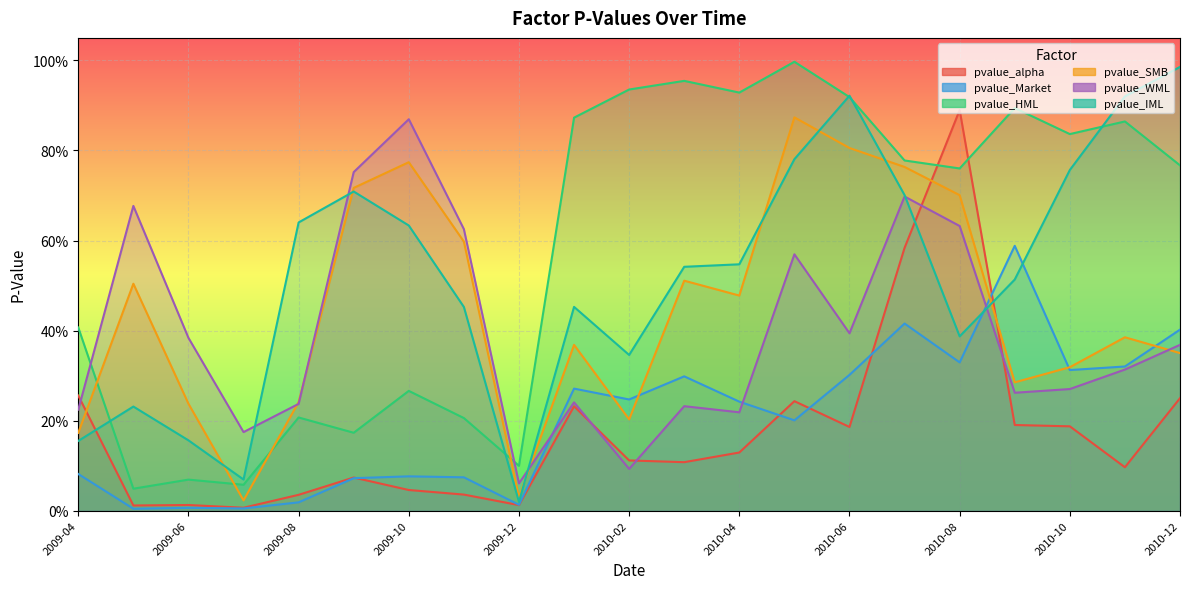

Reading right to left, transcribe all the data shown in this chart.

pvalue_alpha: 0.2	0.1	0.2	0.2	0.9	0.6	0.2	0.2	0.1	0.1	0.1	0.2	0.0	0.0	0.0	0.1	0.0	0.0	0.0	0.0	0.3
pvalue_Market: 0.4	0.3	0.3	0.6	0.3	0.4	0.3	0.2	0.2	0.3	0.2	0.3	0.0	0.1	0.1	0.1	0.0	0.0	0.0	0.0	0.1
pvalue_HML: 0.8	0.9	0.8	0.9	0.8	0.8	0.9	1.0	0.9	1.0	0.9	0.9	0.1	0.2	0.3	0.2	0.2	0.1	0.1	0.0	0.4
pvalue_SMB: 0.3	0.4	0.3	0.3	0.7	0.8	0.8	0.9	0.5	0.5	0.2	0.4	0.0	0.6	0.8	0.7	0.2	0.0	0.2	0.5	0.2
pvalue_WML: 0.4	0.3	0.3	0.3	0.6	0.7	0.4	0.6	0.2	0.2	0.1	0.2	0.1	0.6	0.9	0.8	0.2	0.2	0.4	0.7	0.2
pvalue_IML: 1.0	0.9	0.8	0.5	0.4	0.7	0.9	0.8	0.5	0.5	0.3	0.5	0.0	0.5	0.6	0.7	0.6	0.1	0.2	0.2	0.2